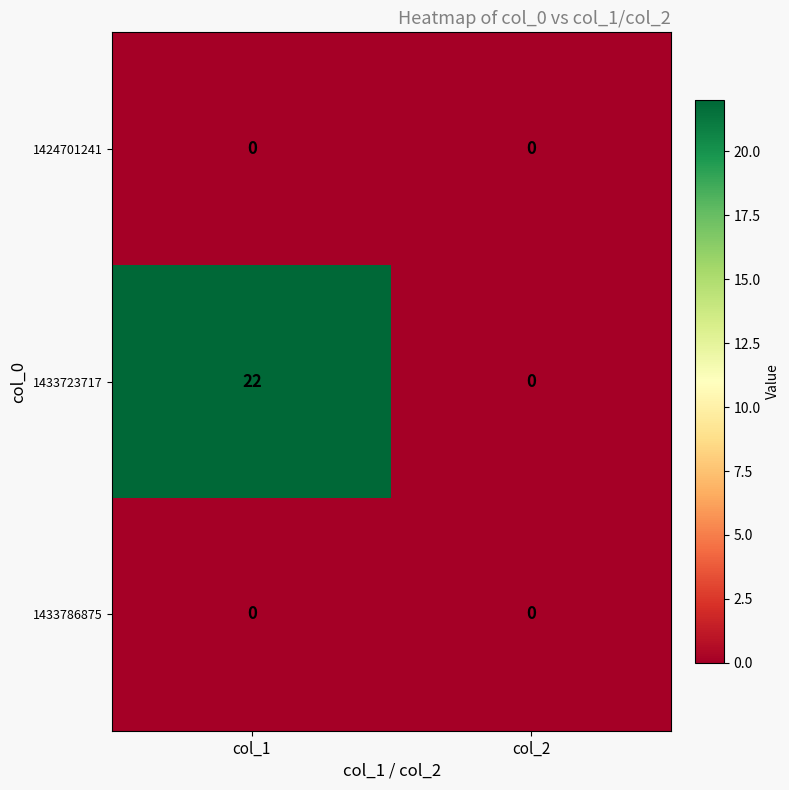

Reading left to right, transcribe all the data shown in this chart.

1424701241: col_1=0	col_2=0
1433723717: col_1=22	col_2=0
1433786875: col_1=0	col_2=0